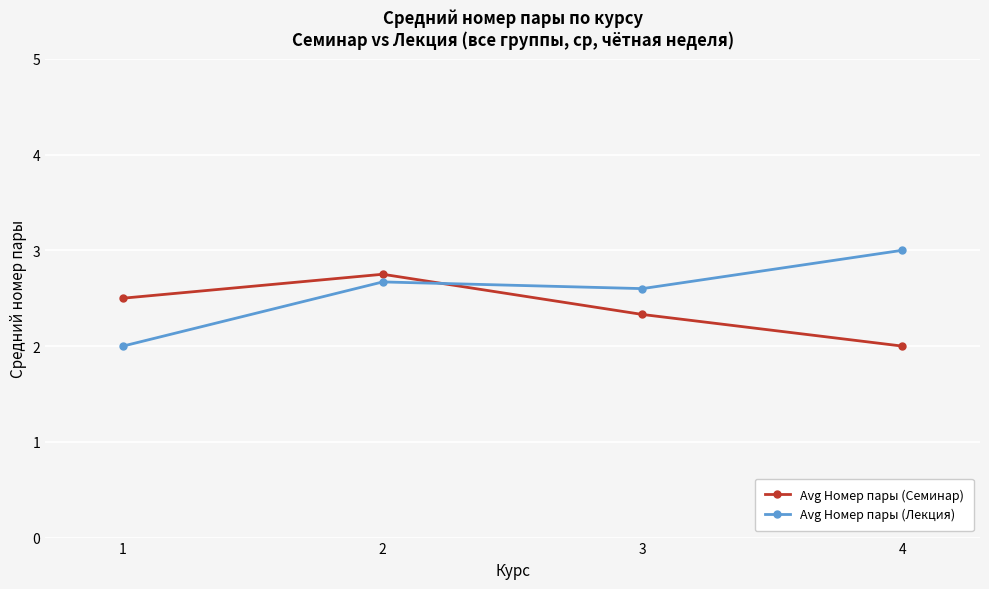

Reading right to left, list all the values displayed in this chart.

Avg Номер пары (Семинар): 2.0	2.3	2.8	2.5
Avg Номер пары (Лекция): 3.0	2.6	2.7	2.0